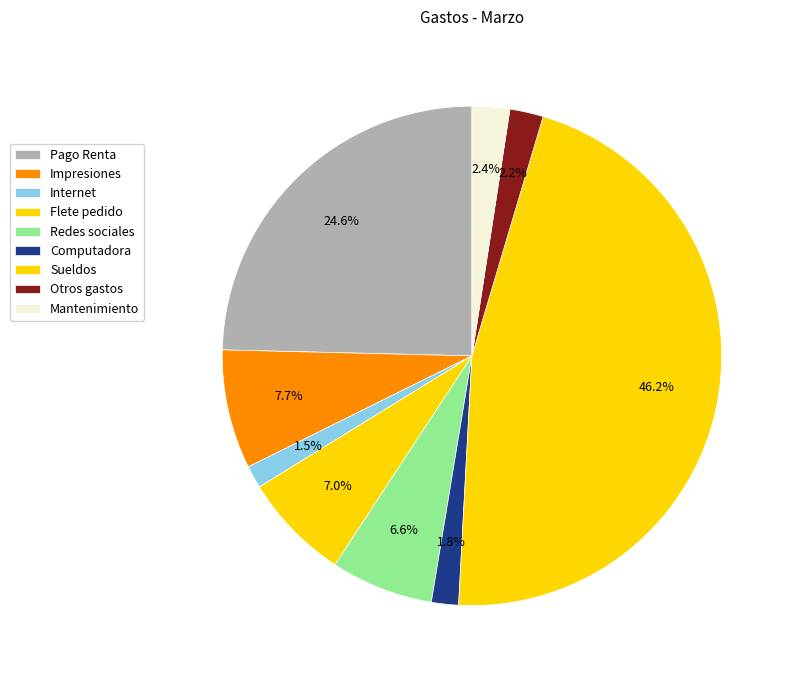

What is the smallest slice in the pie chart?

Internet